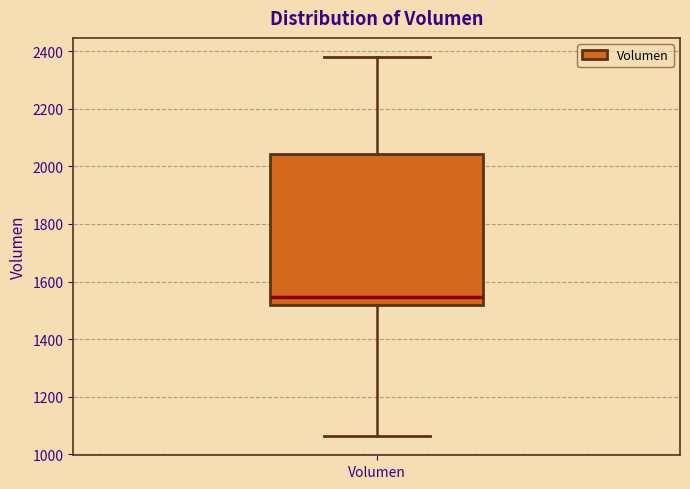

Transcribe this box plot: give where the median line is, the range the box spans, and where the two whiskers end, as read against the y-axis. The values are not printed on the chart, so give them approximately, as read against the axis.

median 1540, box 1520 to 2040, whiskers 1060 to 2380